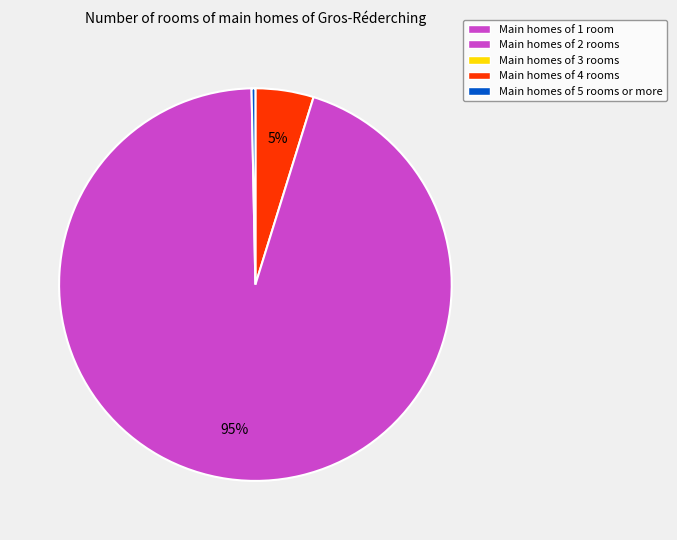

Is there any slice that represents more than half of the pie?

Yes